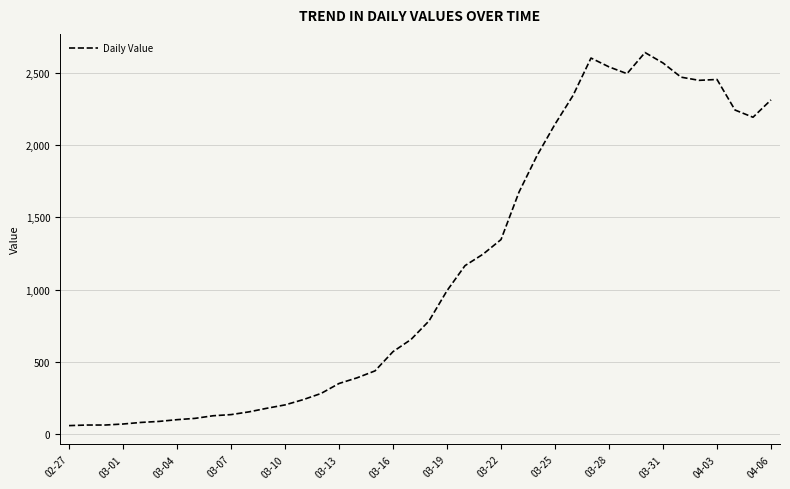

What is the smallest value displayed?

61